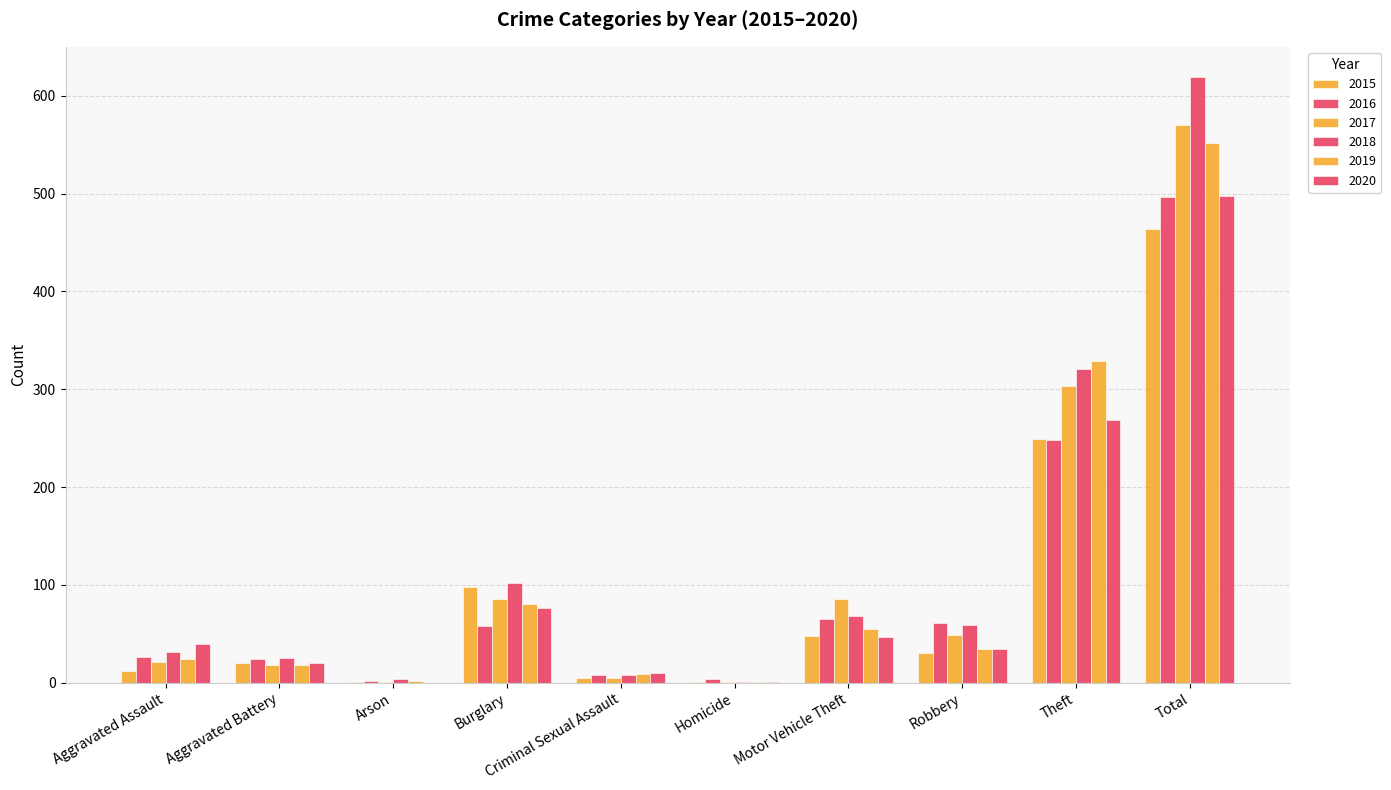

Count the number of data series in this chart.

6